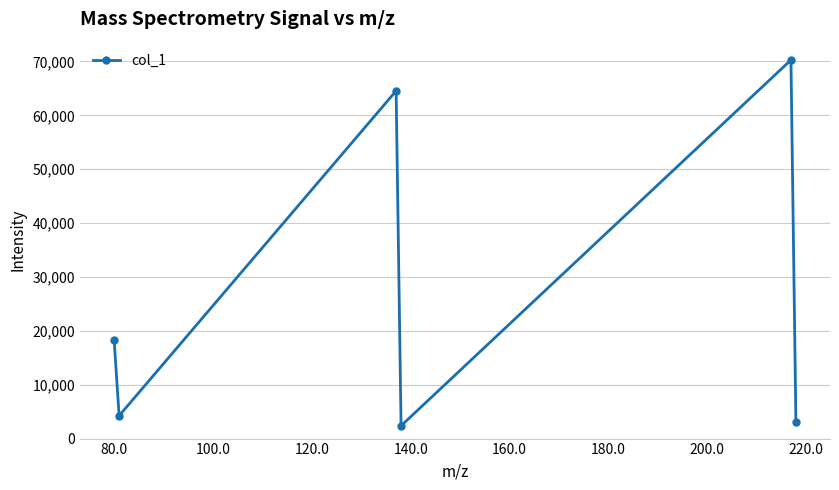

How many interior local peaks (higher than both neighbors) does the data have?

2